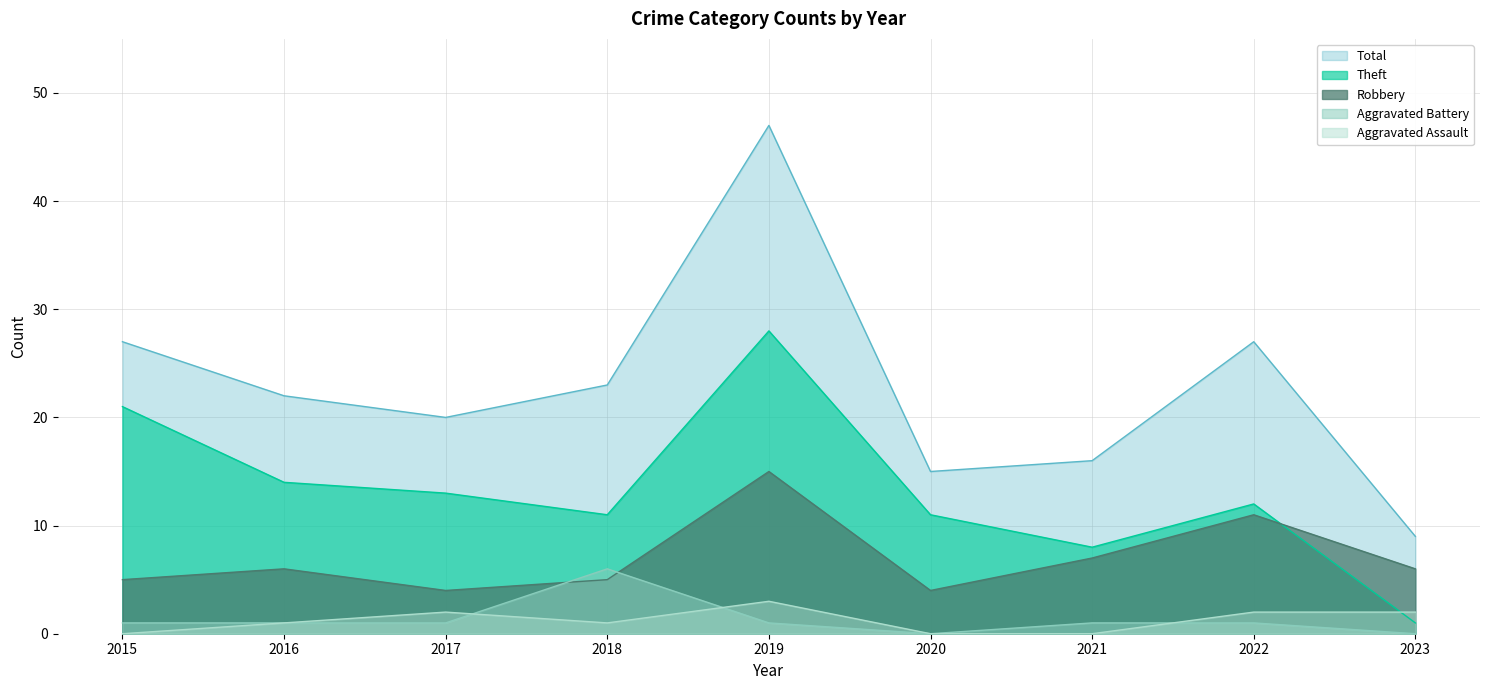

True or false: Aggravated Battery and Theft cross at least once.

False